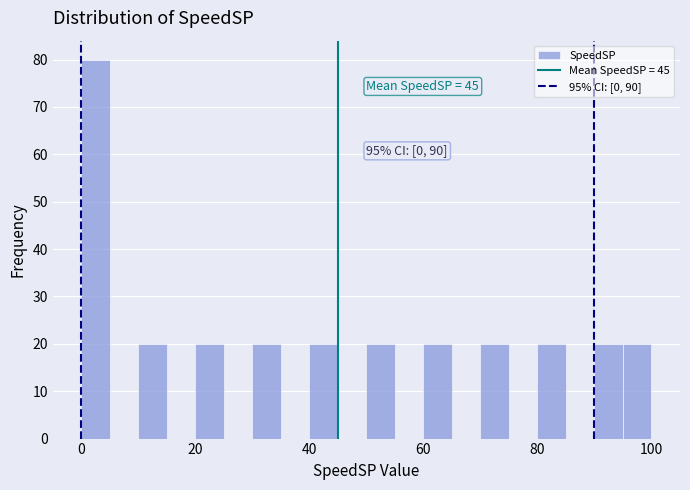

Read against the x-axis, roughly where is the centre of the tallest bar?

2